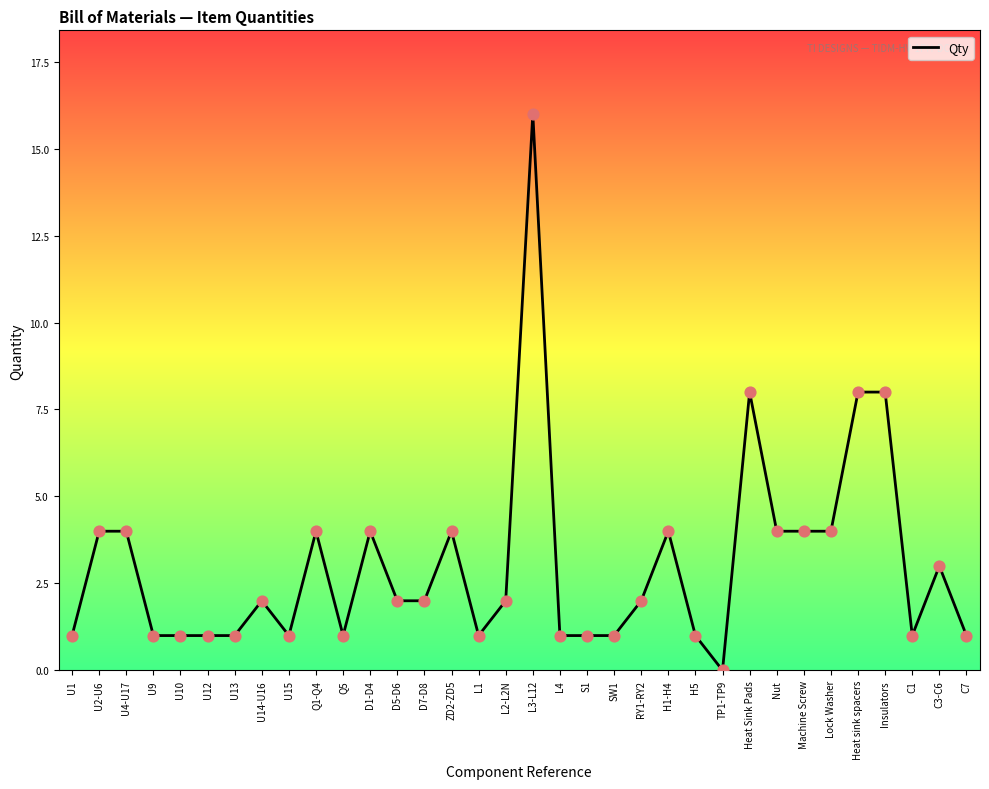

What is the ratio of the value at U13 to the value at U1?

1.0